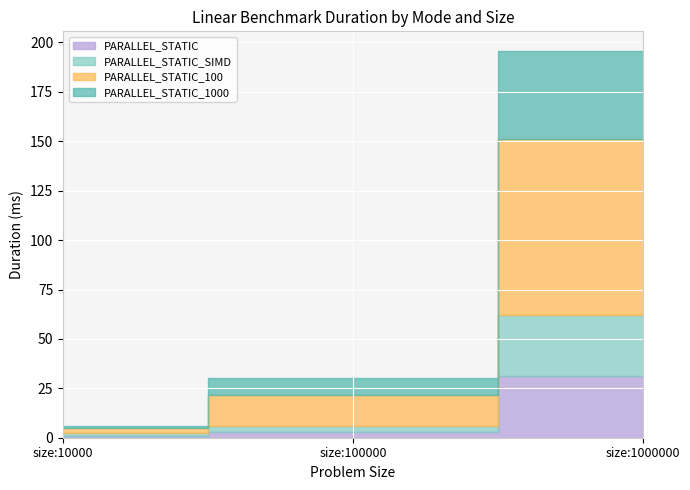

At which category is the sum across all series the highest?

size:1000000